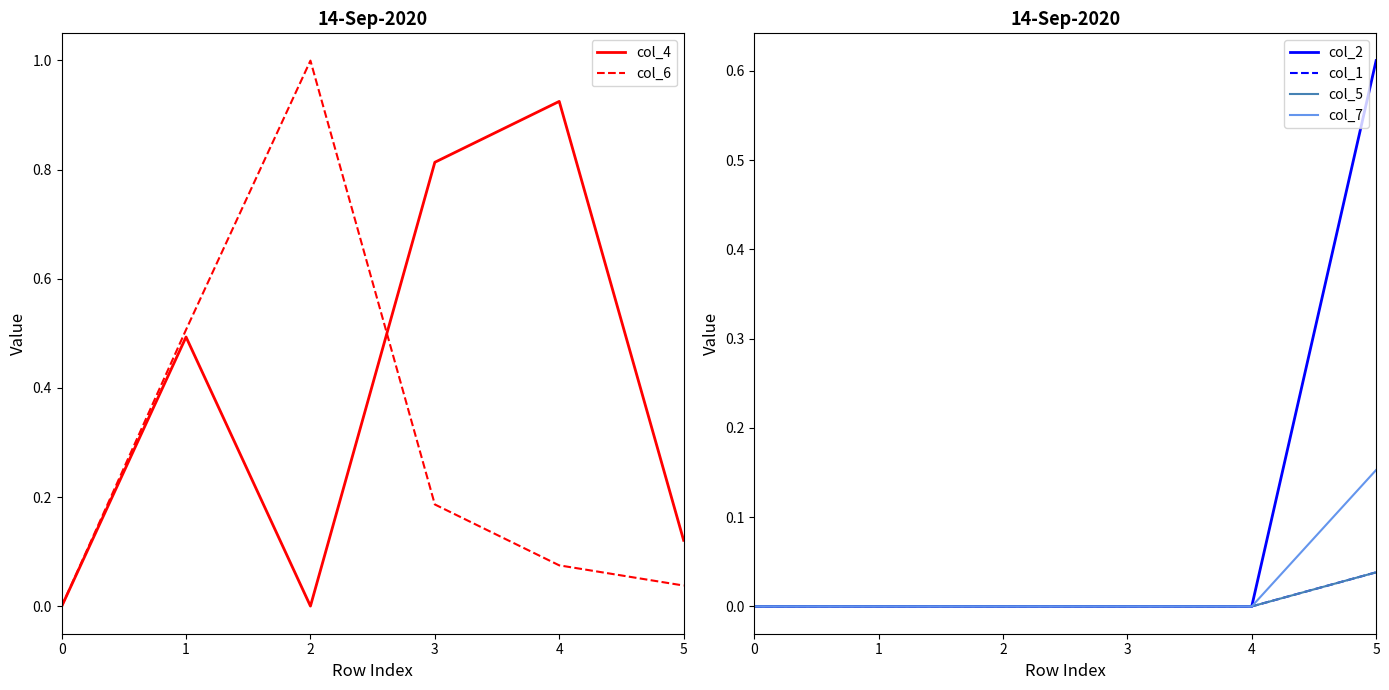

List the series in order of their peak value, highest first.

col_6, col_4, col_2, col_7, col_1, col_5